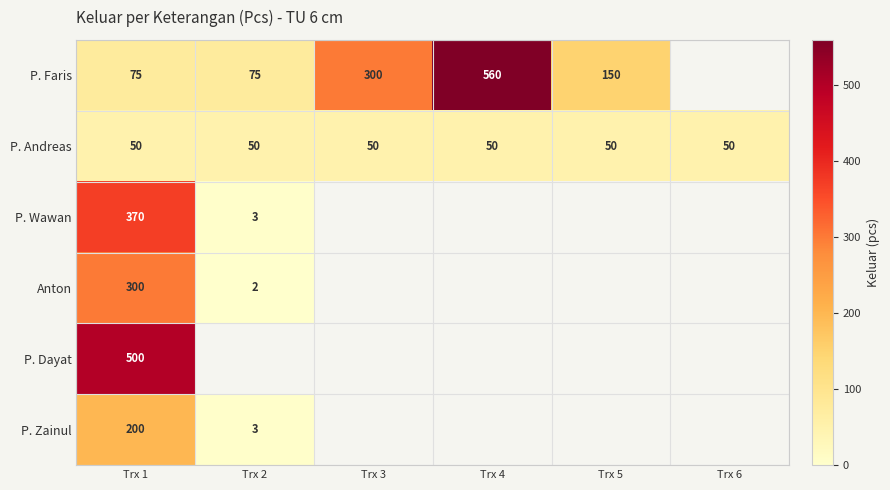

What is the sum of the P. Andreas values at Trx 5 and Trx 4?

100